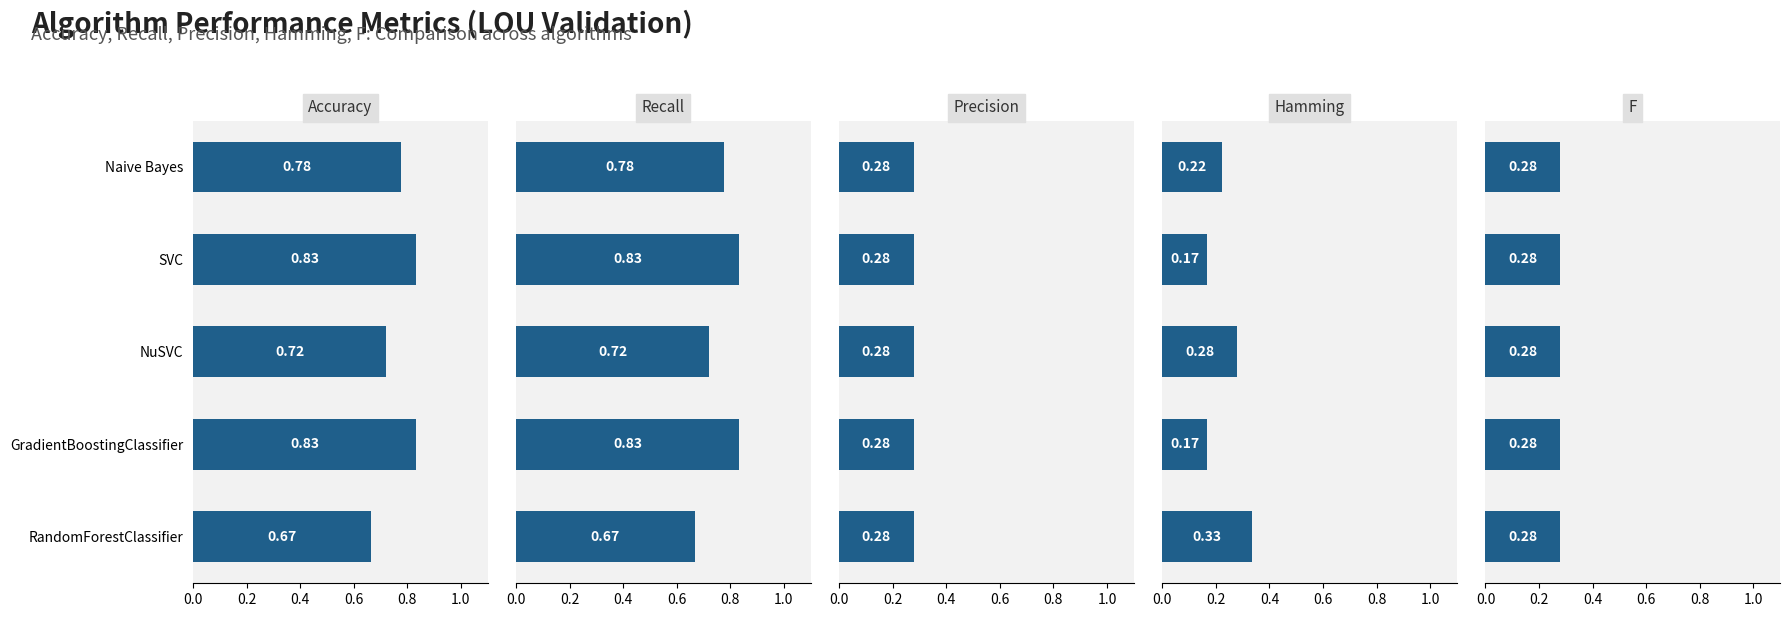

Is it true that Recall equals 0.4 at RandomForestClassifier?

False